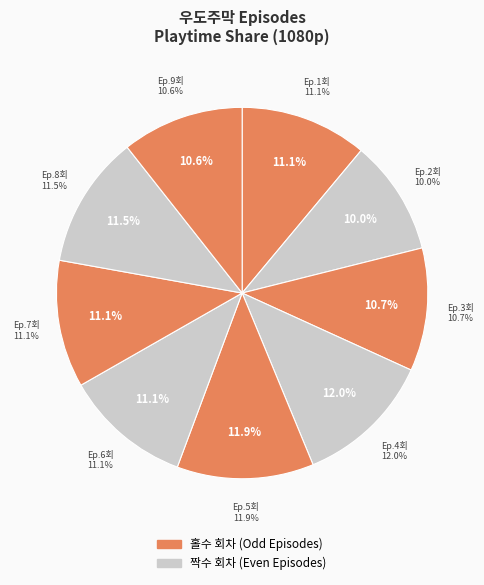

Is it true that 우도주막 4회 is 12% of the pie?

True